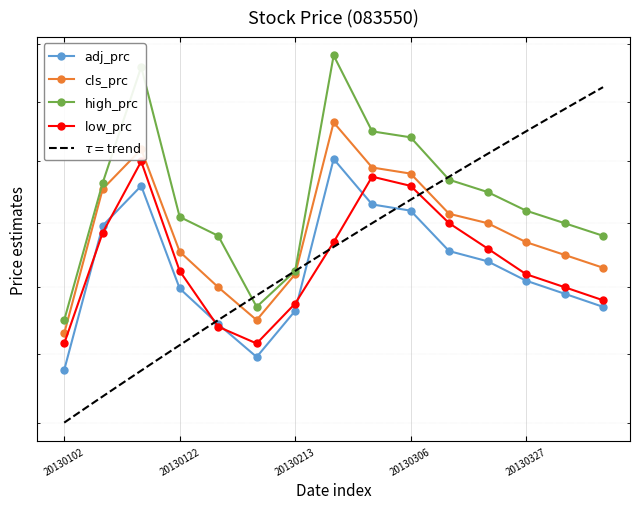

True or false: low_prc and high_prc cross at least once.

False